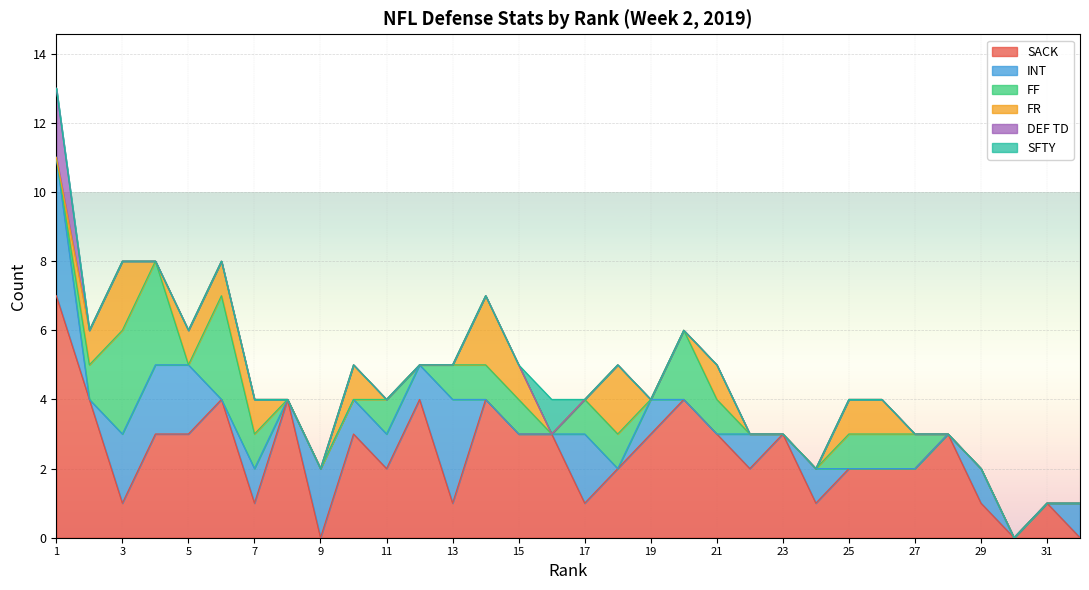

Which series has the largest range (max minus min)?

SACK